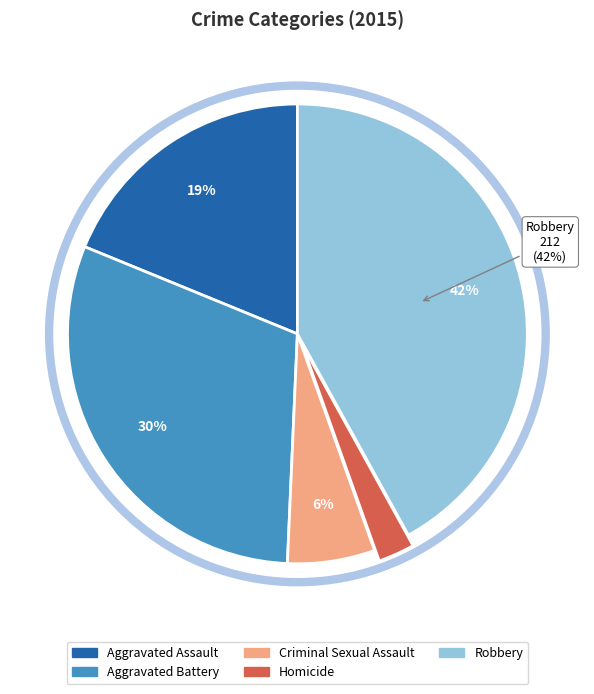

Between Aggravated Assault and Homicide, which is larger?

Aggravated Assault